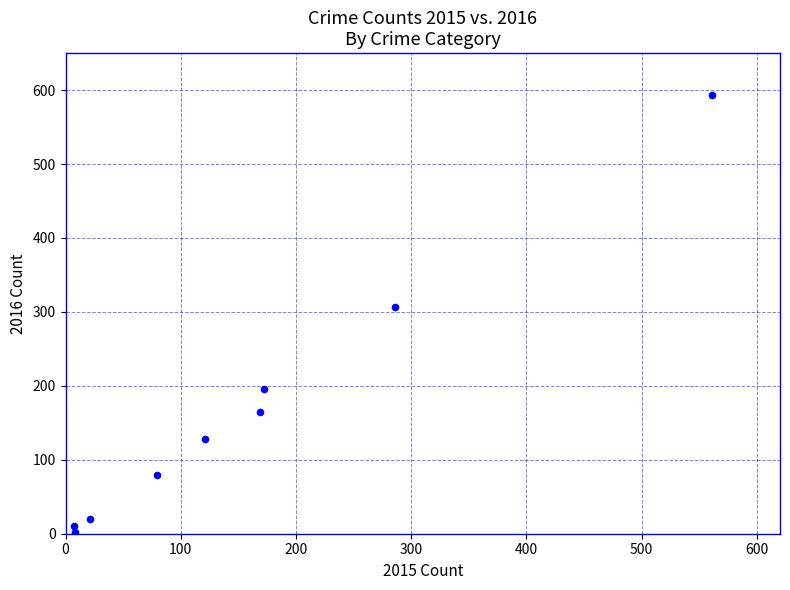

What Y value in the scatter plot is closest to 298?

307